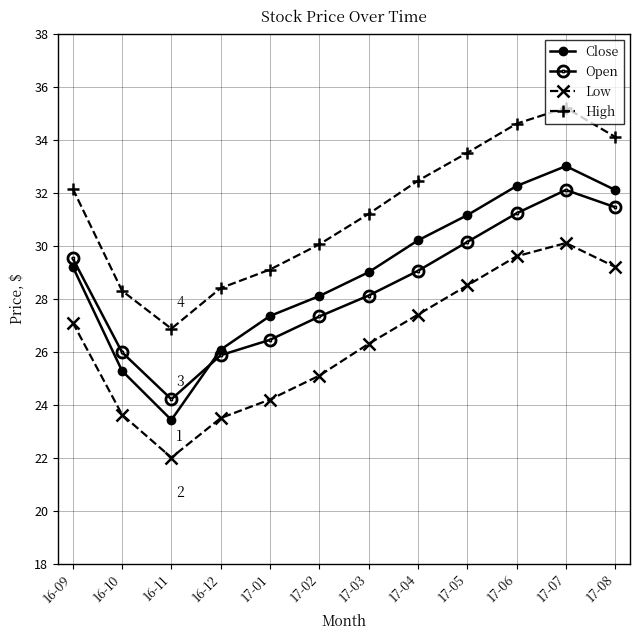

How many values in the Low series are below 27?

6